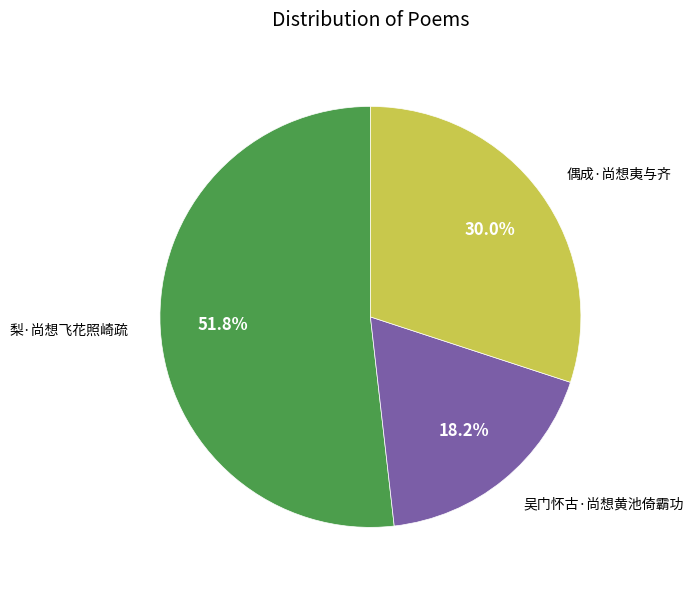

Combined, do 偶成·尚想夷与齐 and 吴门怀古·尚想黄池倚霸功 account for over 50%?

No